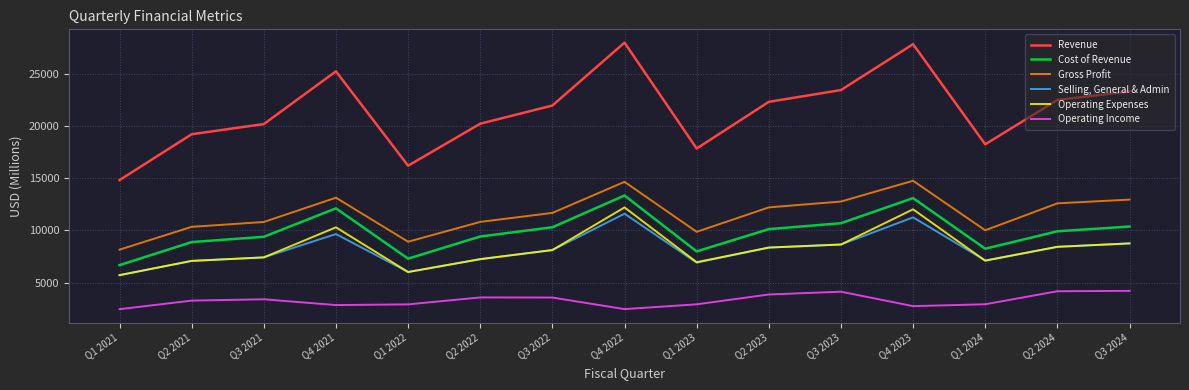

What is the smallest value displayed?

2443